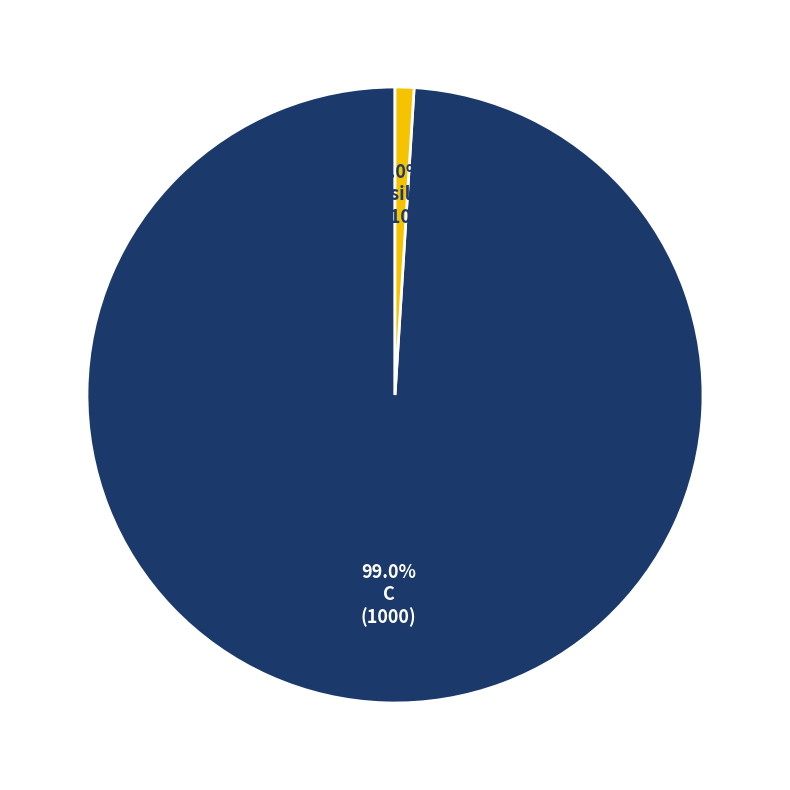

Which slice represents more than half of the pie?

C